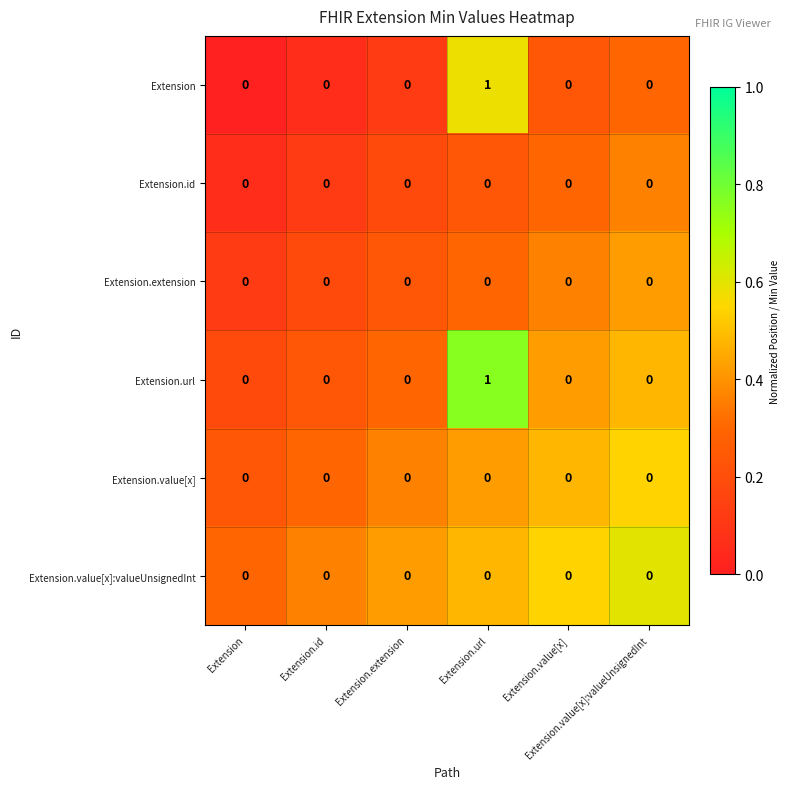

Which series has the widest spread of values?

Extension